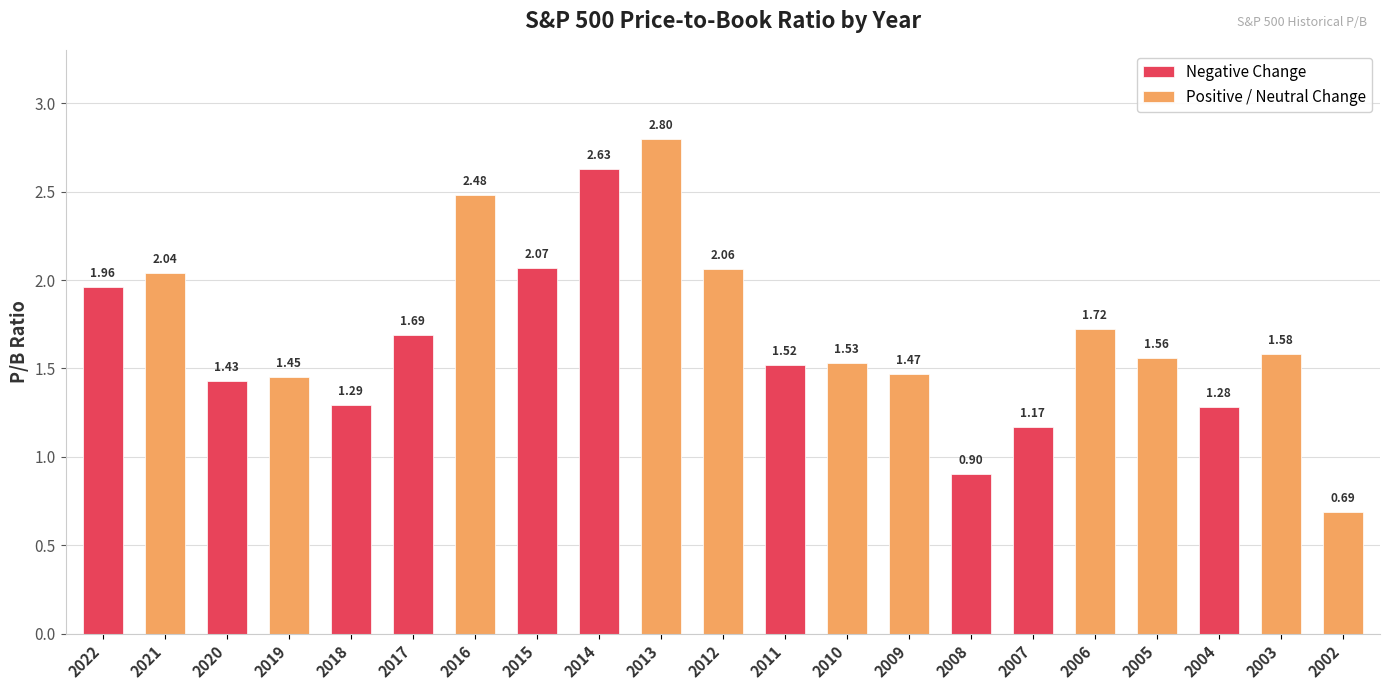

What is the value of the 13th bar from the left?

1.5